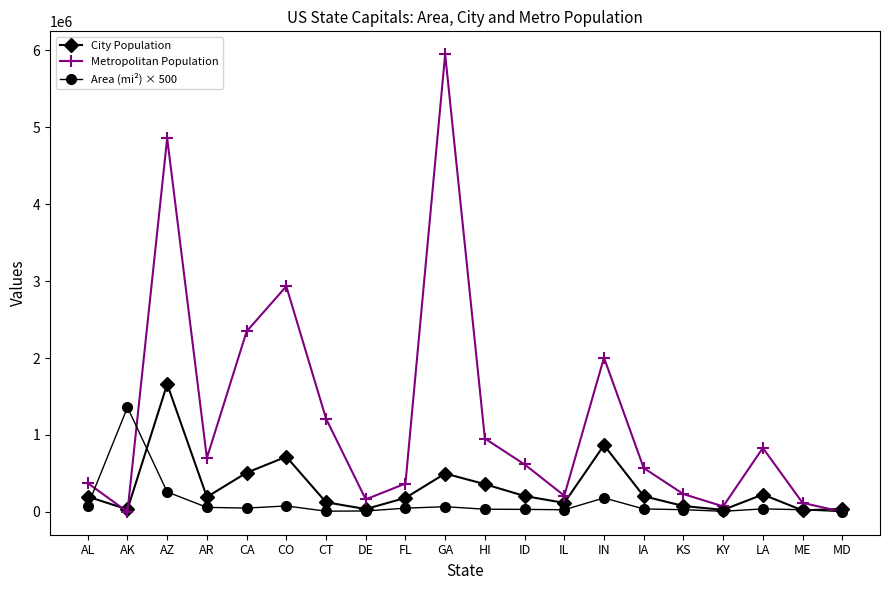

Which category has the highest value in the Area (mi²) × 500 series?

AK